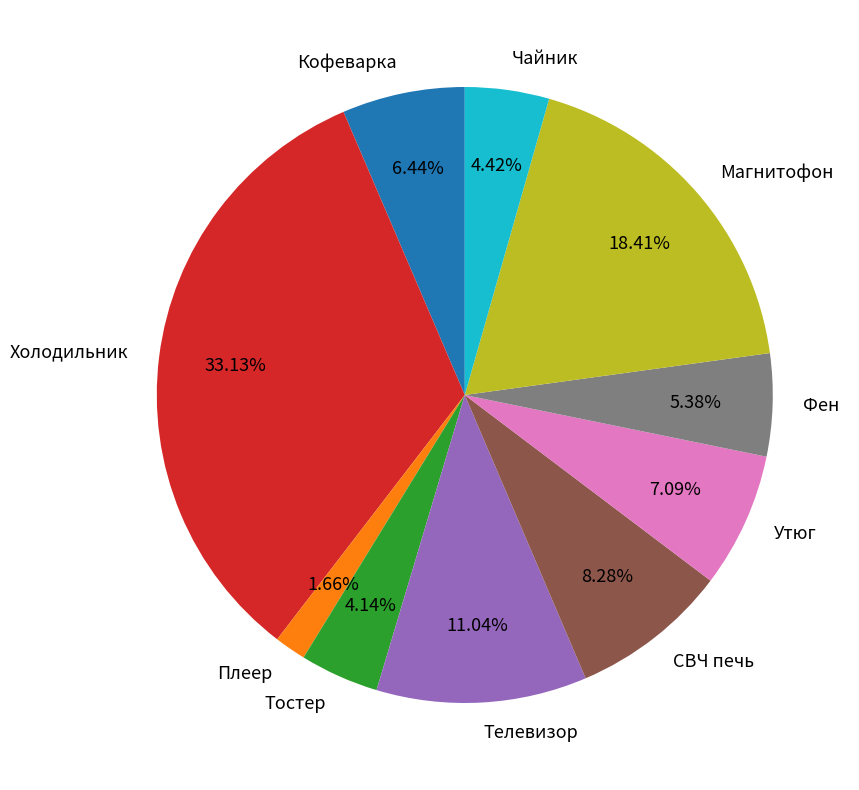

Between Кофеварка and Чайник, which is larger?

Кофеварка